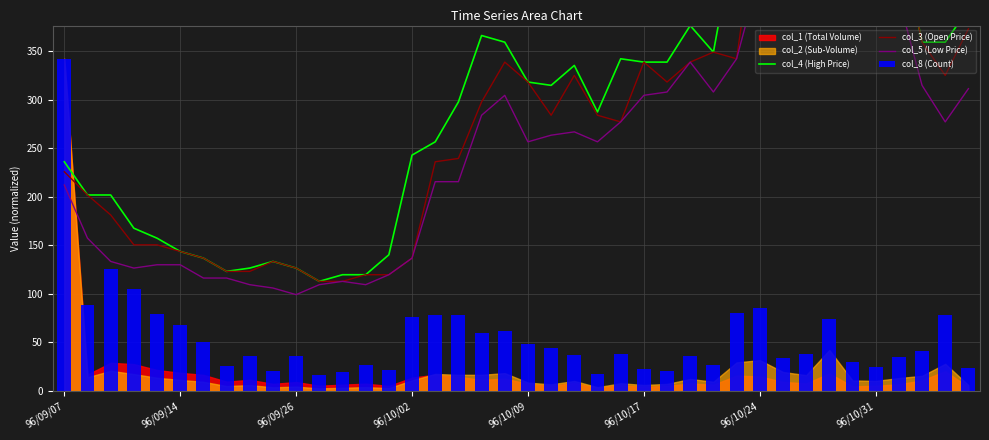

The col_3 (Open Price) series shows 229.2 at 32. True or false?

False